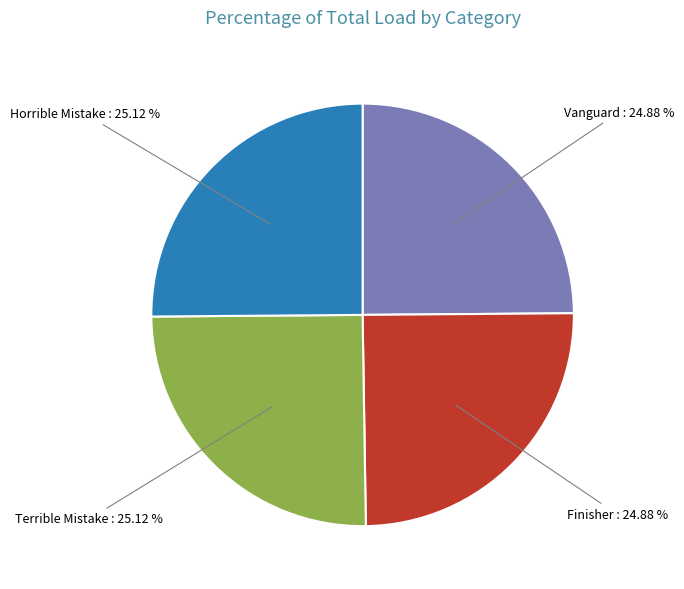

Is there any slice that represents more than half of the pie?

No